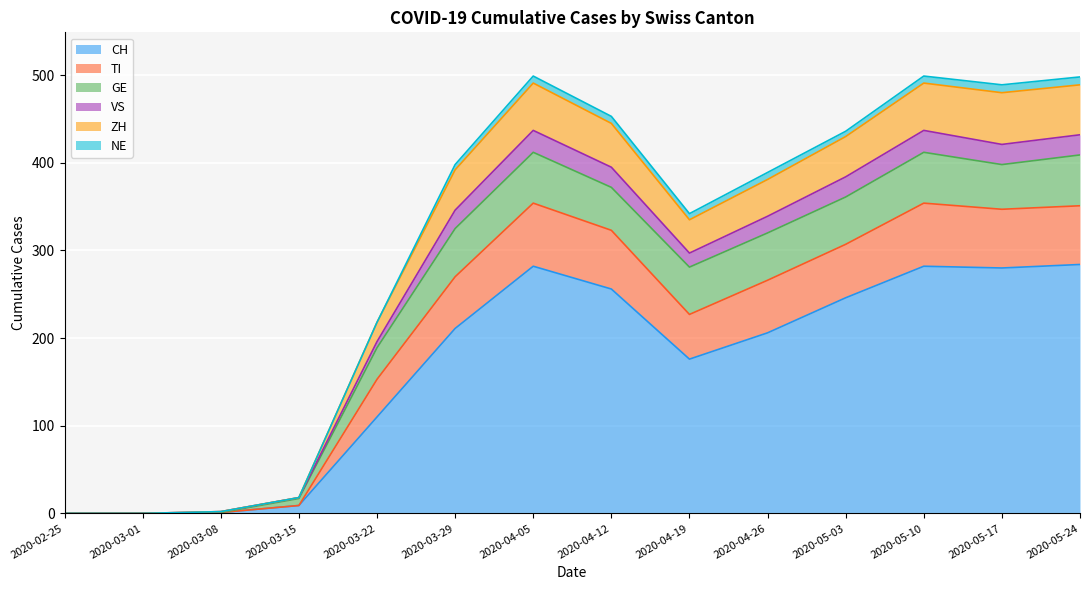

True or false: ZH and VS cross at least once.

False